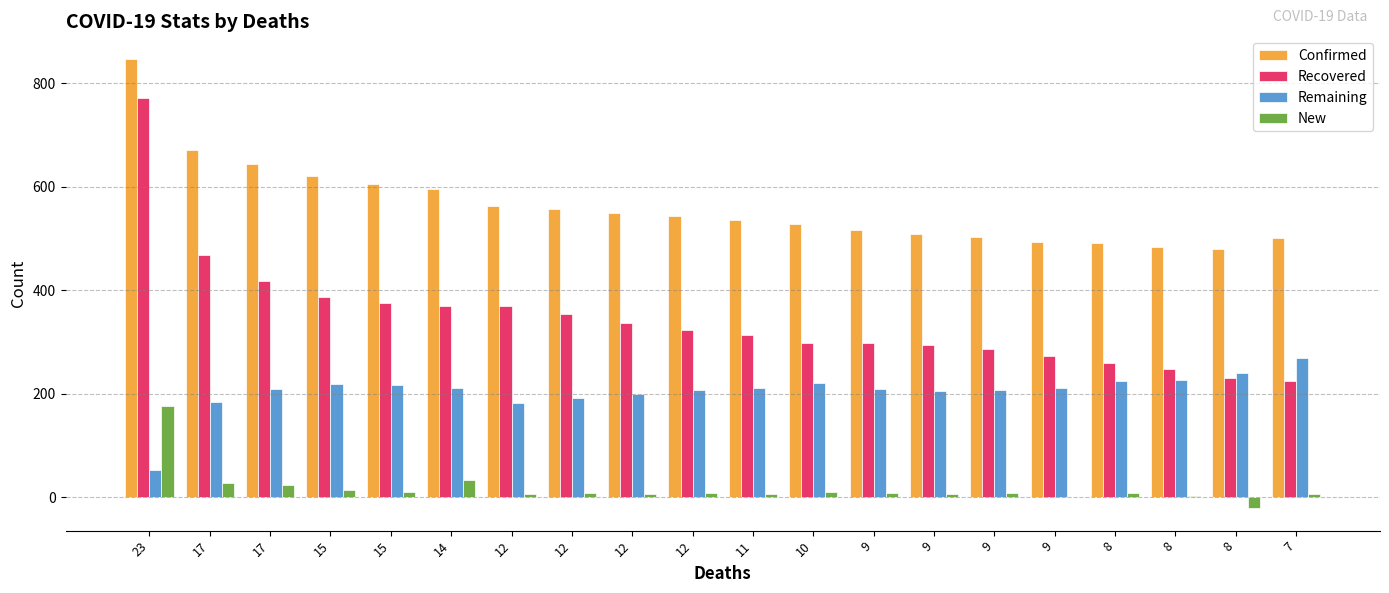

At which label does Remaining reach its peak?

7